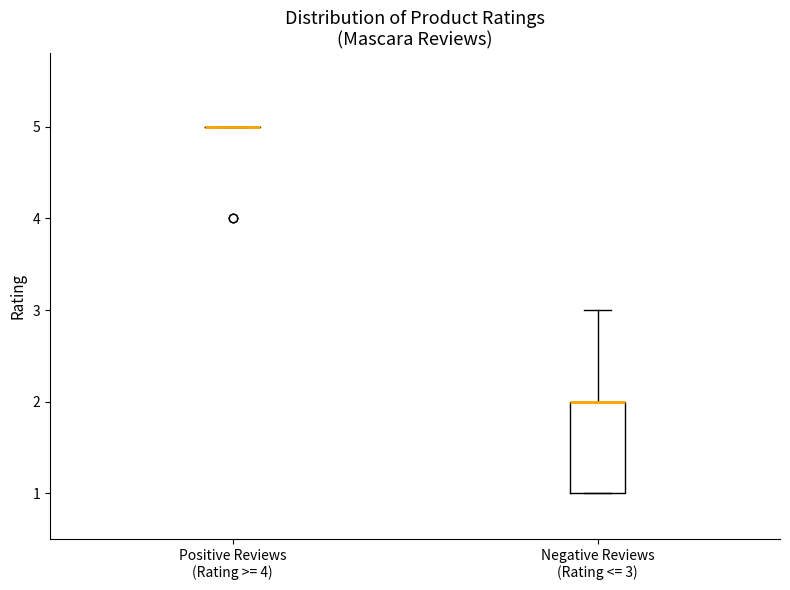

Comparing the boxes themselves (not the whiskers), which one is the tallest?

Negative Reviews (Rating <= 3)